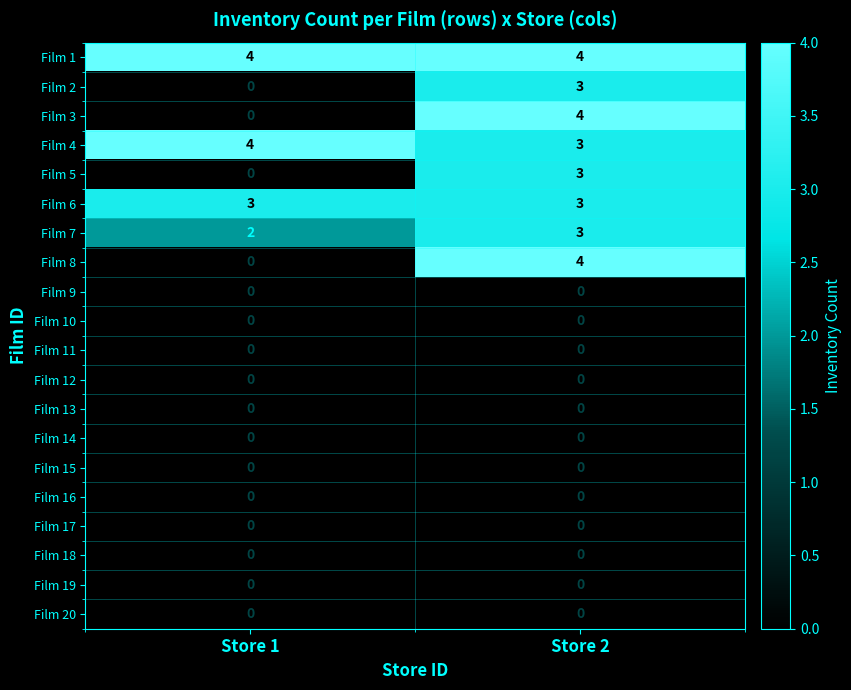

At which category is the sum across all series the highest?

Store 2